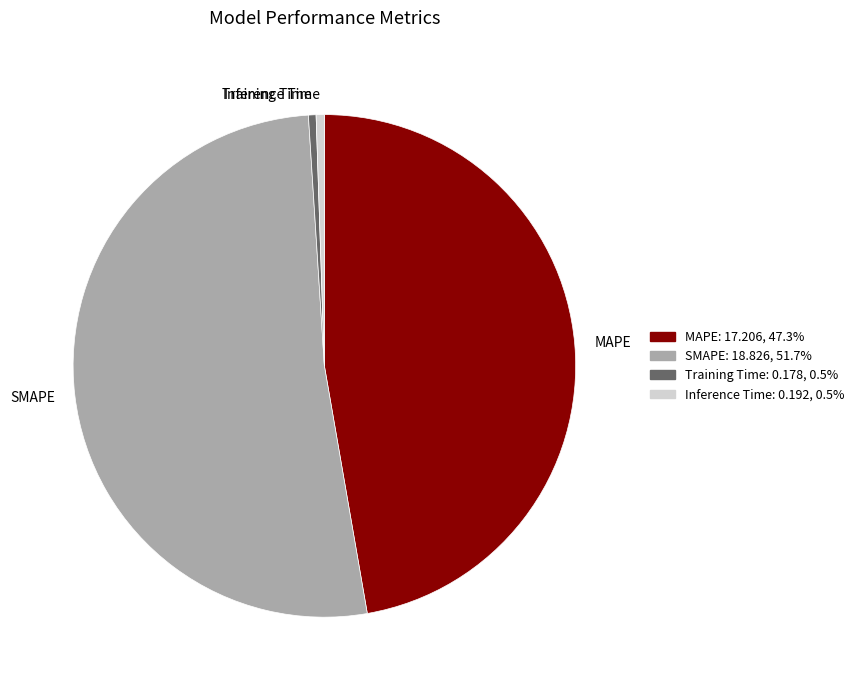

How many slices are in this pie chart?

4